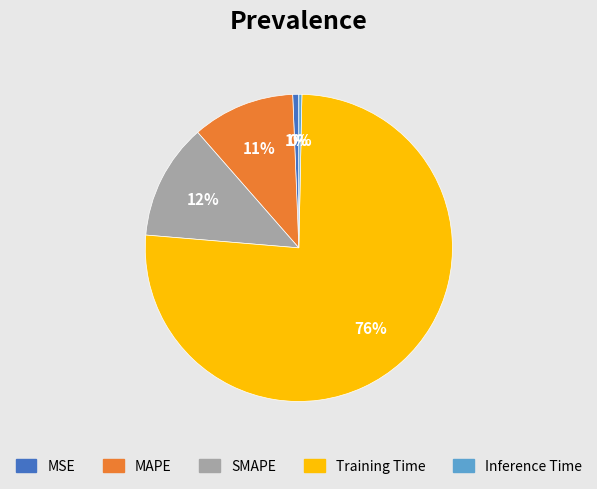

Which slice represents more than half of the pie?

Training Time